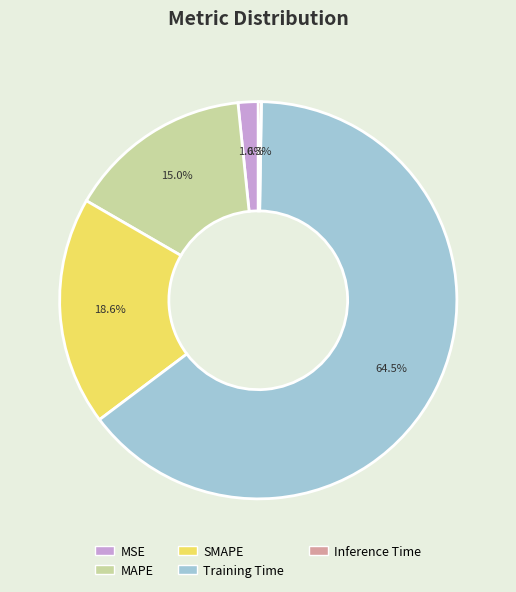

To the nearest percent, what is the combined percentage of MAPE and SMAPE?

34%